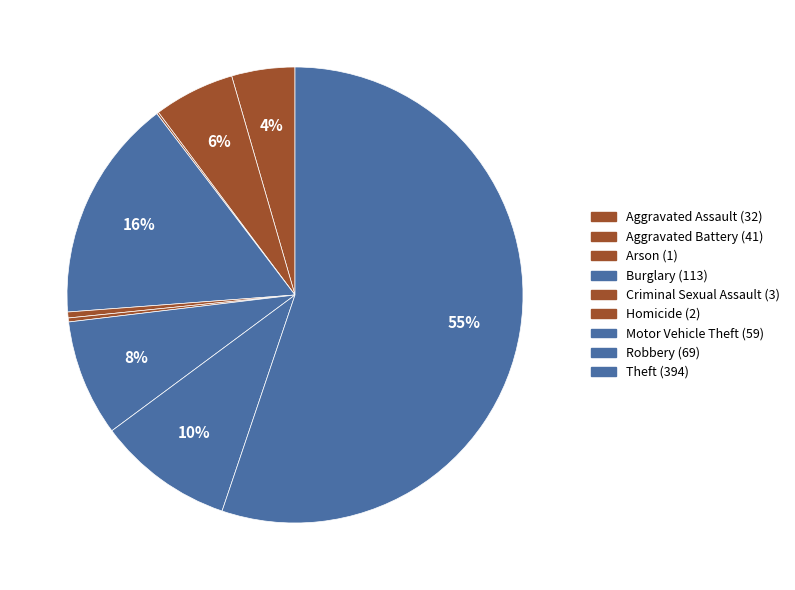

The Motor Vehicle Theft slice represents 1% of the pie. True or false?

False